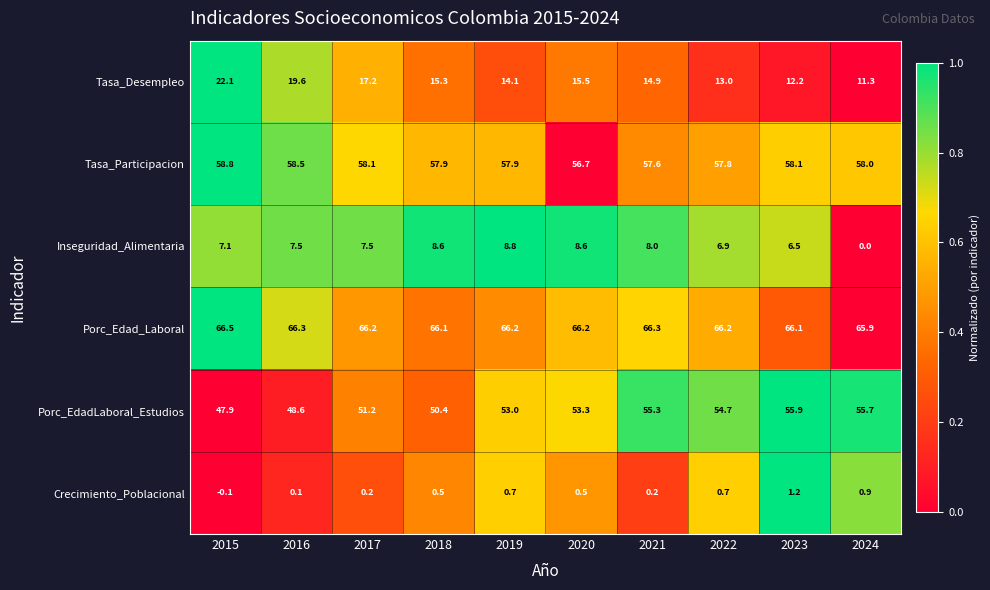

What is the sum of all Inseguridad_Alimentaria values?

69.5